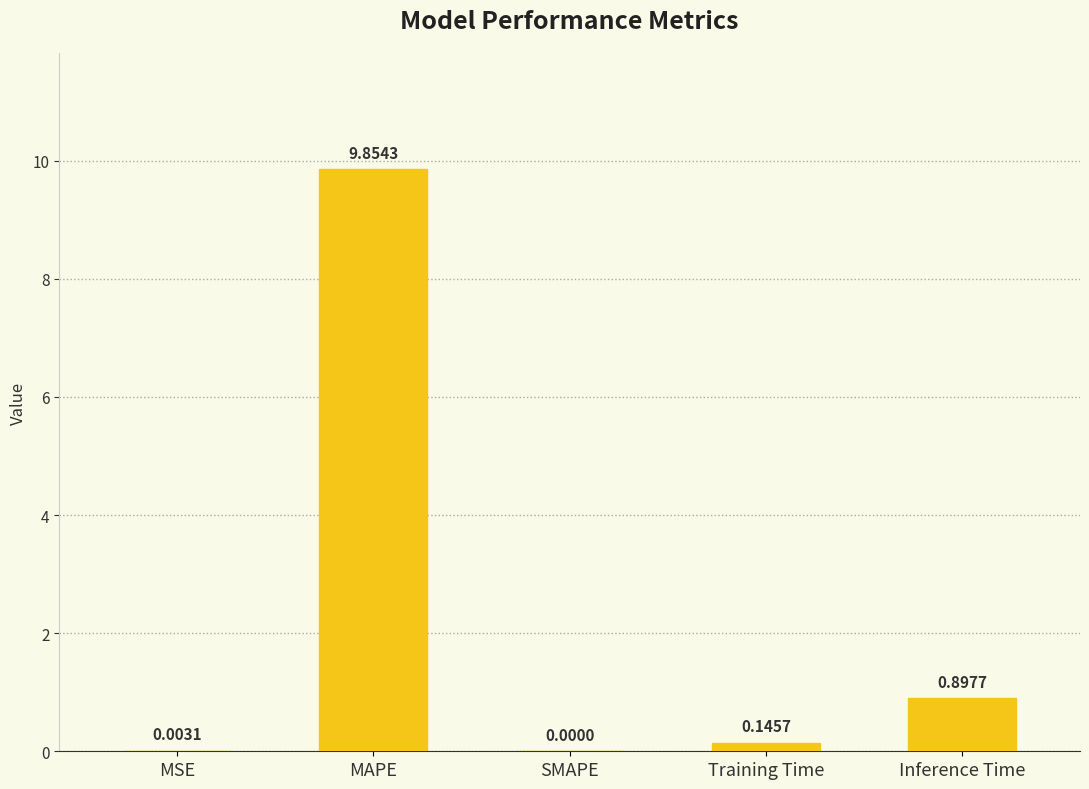

What is the change in value from Training Time to Inference Time?

+0.8